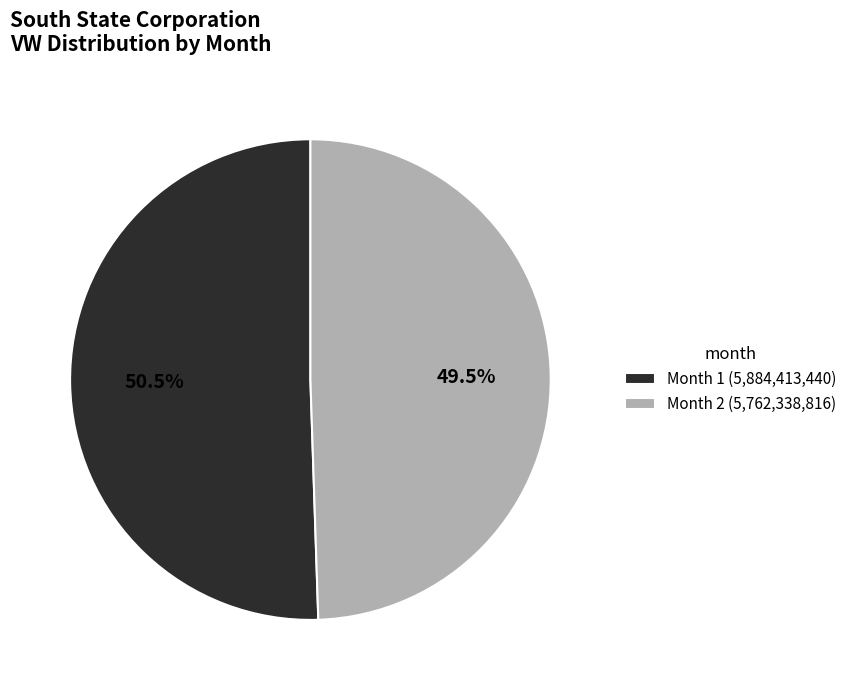

Rank the categories by value from highest to lowest.

Month 1 (5,884,413,440), Month 2 (5,762,338,816)